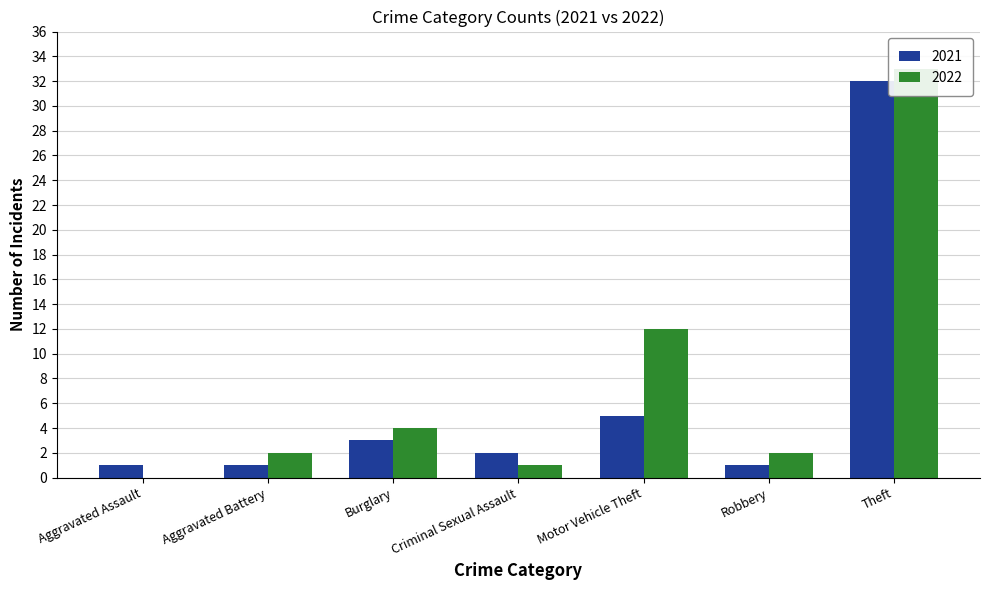

How many bars are there in total?

14